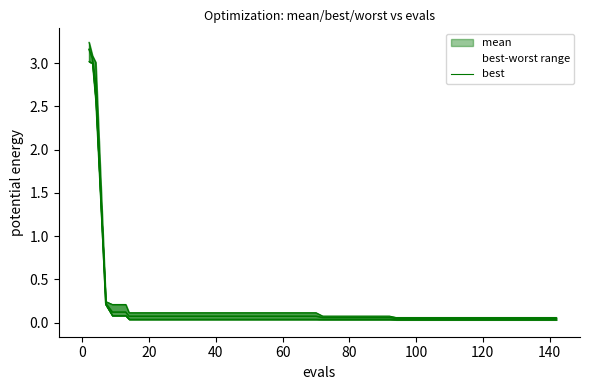

How many lines are shown in the chart?

3